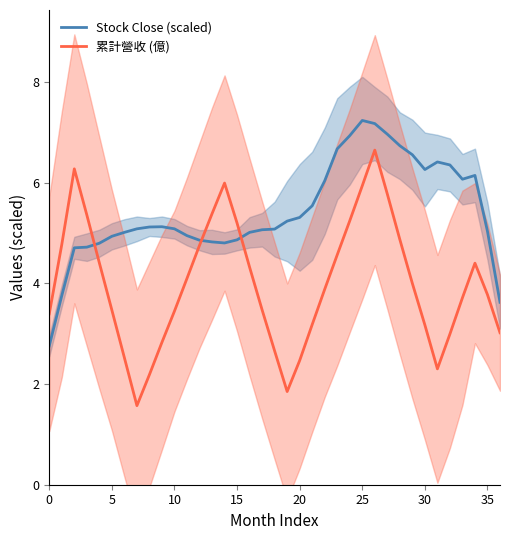

Which series has the widest spread of values?

累計營收 (億)